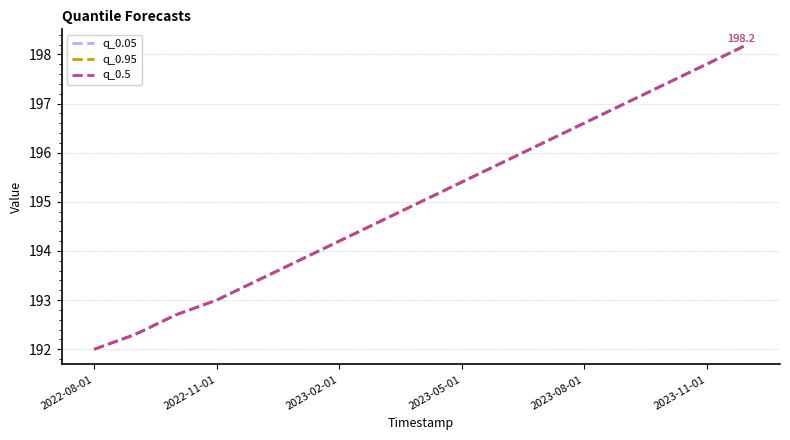

Does the chart display data point markers on the line(s)?

No